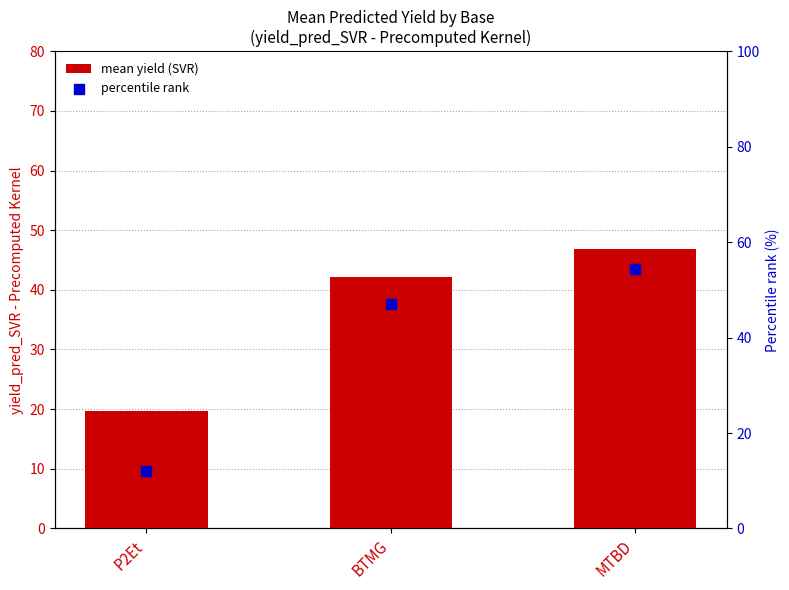

At how many categories does at least one series exceed 31?

2